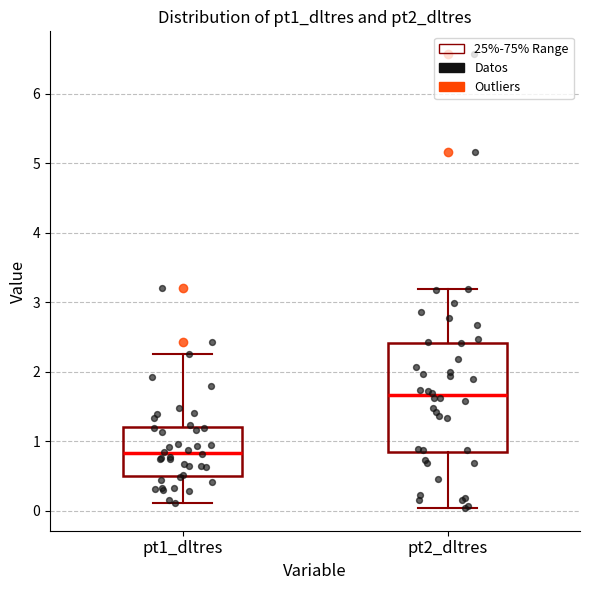

Reading left to right, read every box against the y-axis: the position of its median line, the range the box covers, and the ends of its whiskers. The values are not printed on the chart, so give them approximately, as read against the axis.

pt1_dltres: median 0.8, box 0.5 to 1.2, whiskers 0.1 to 2.3
pt2_dltres: median 1.7, box 0.8 to 2.4, whiskers 0.0 to 3.2